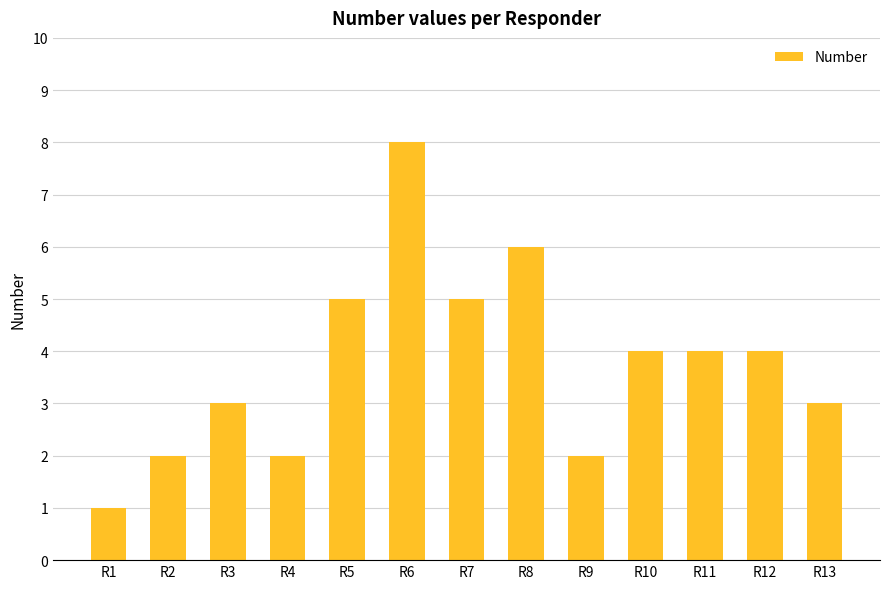

Reading left to right, list all the values displayed in this chart.

R1=1	R2=2	R3=3	R4=2	R5=5	R6=8	R7=5	R8=6	R9=2	R10=4	R11=4	R12=4	R13=3